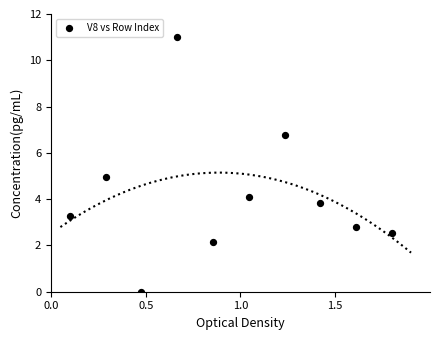

What is the range of X values (max minus min)?

1.7